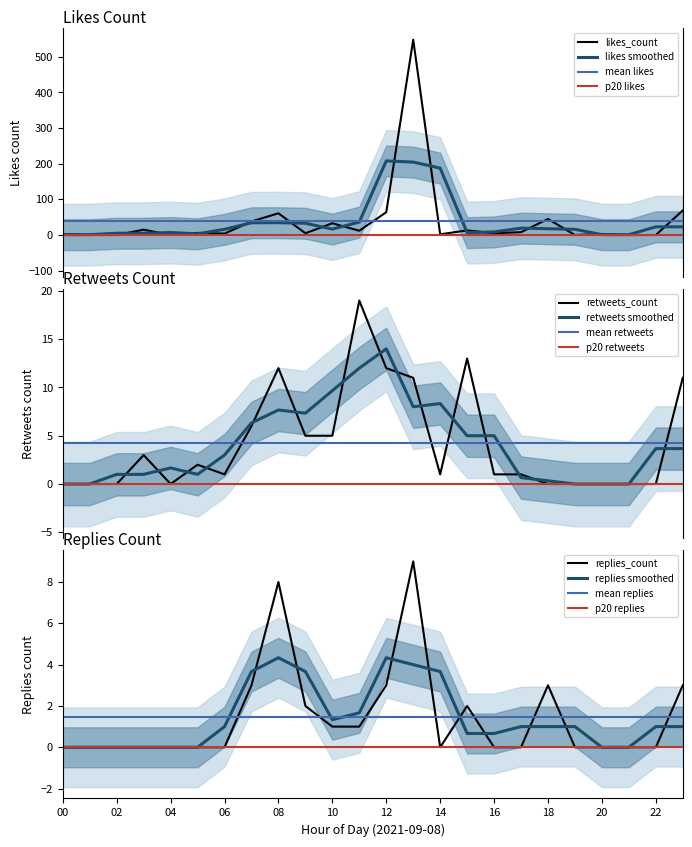

List the series in order of their peak value, highest first.

likes_count, retweets_count, replies_count